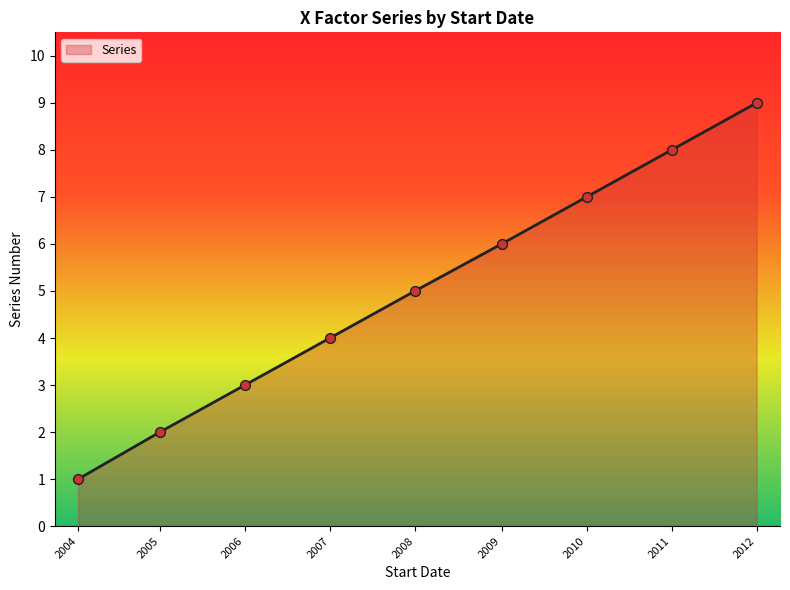

What is the change in value from 2006 to 2007?

+1